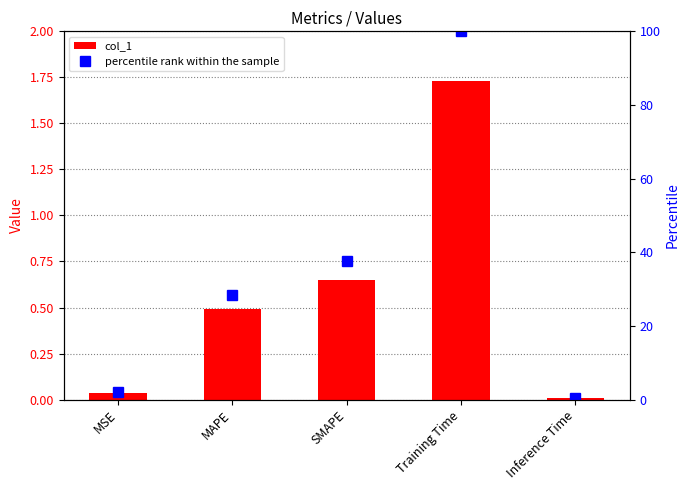

List the labels in order of percentile rank within the sample value, largest first.

Training Time, SMAPE, MAPE, MSE, Inference Time